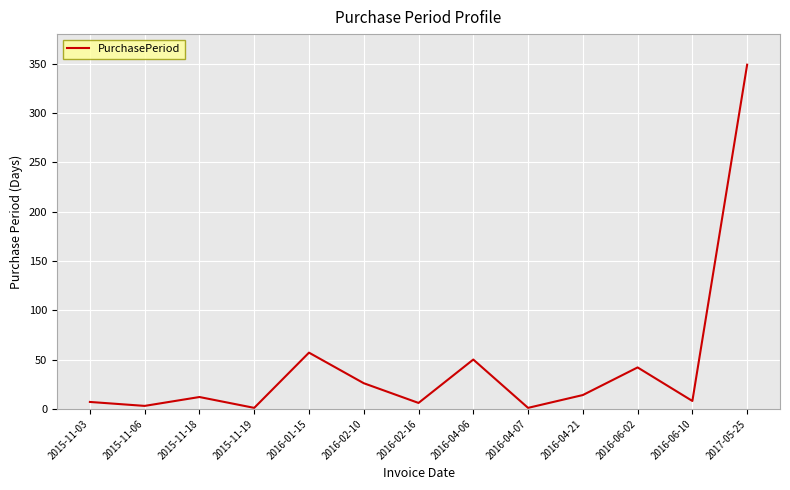

What is the sum of the values at 2015-11-06 and 2016-04-21?

17